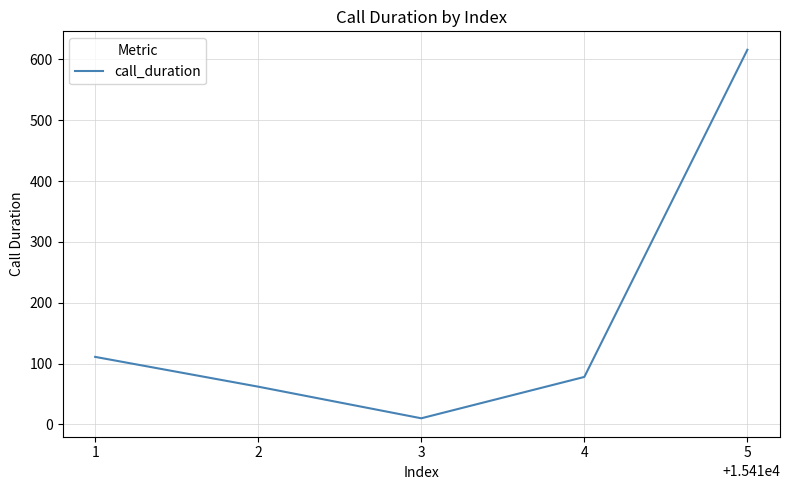

Rank the categories by value from highest to lowest.

5, 1, 4, 2, 3